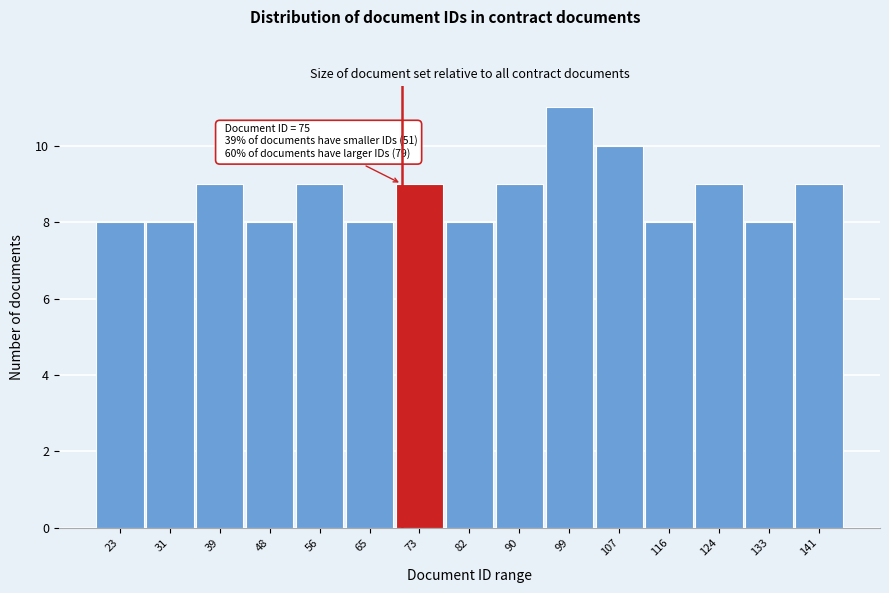

Reading right to left, extract all data points from this chart.

9	8	9	8	10	11	9	8	9	8	9	8	9	8	8